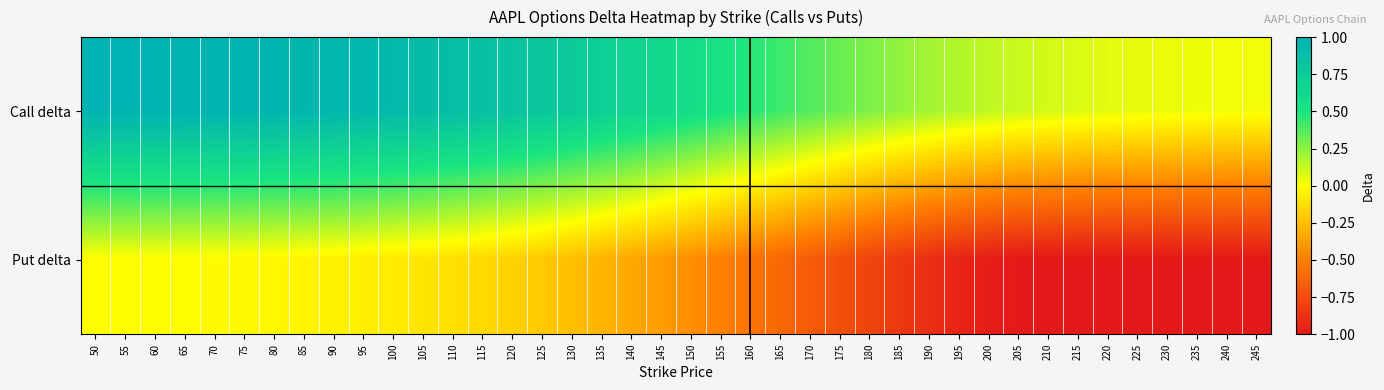

What is the total value across all series at 200?

-0.8